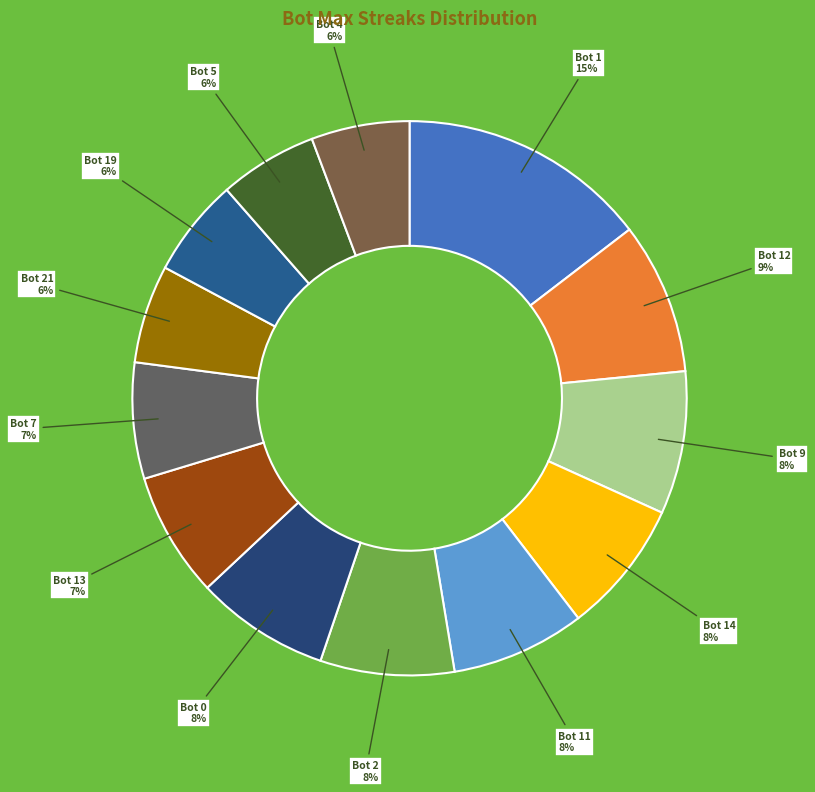

How many slices are in this pie chart?

13